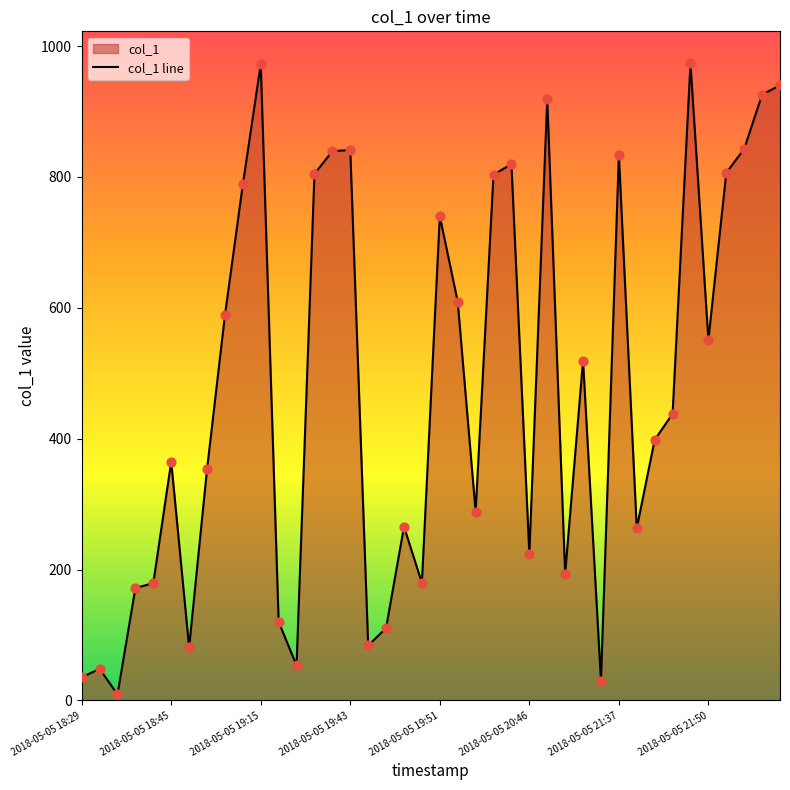

Is it true that the value at 2018-05-05 21:37 is 833.7?

True